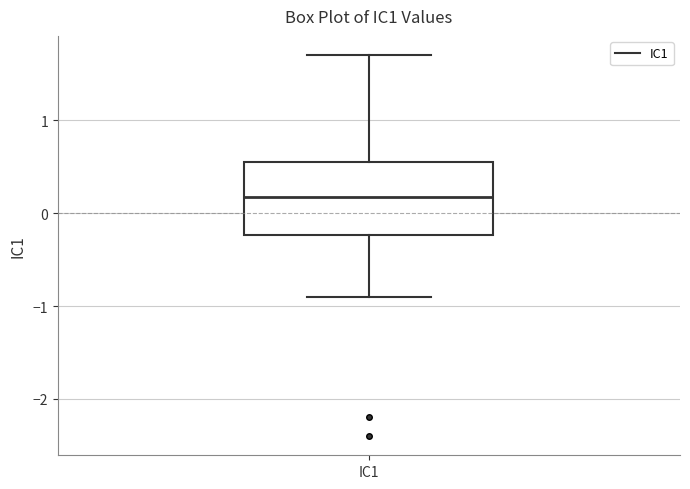

Where is the upper edge of the box for IC1 on the y-axis? The values are not printed on the chart, so give them approximately, as read against the axis.

0.6